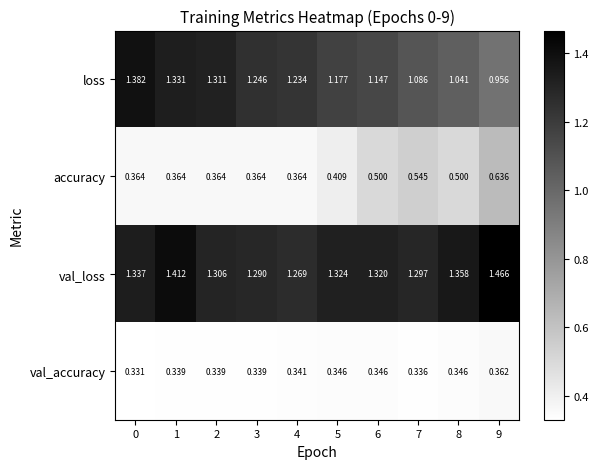

At how many categories does at least one series exceed 0?

10